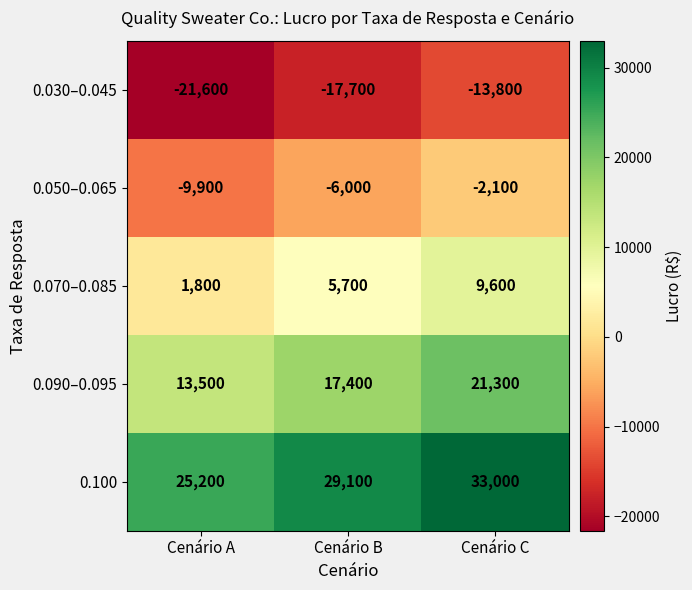

Which series has the largest total across all categories?

0.100